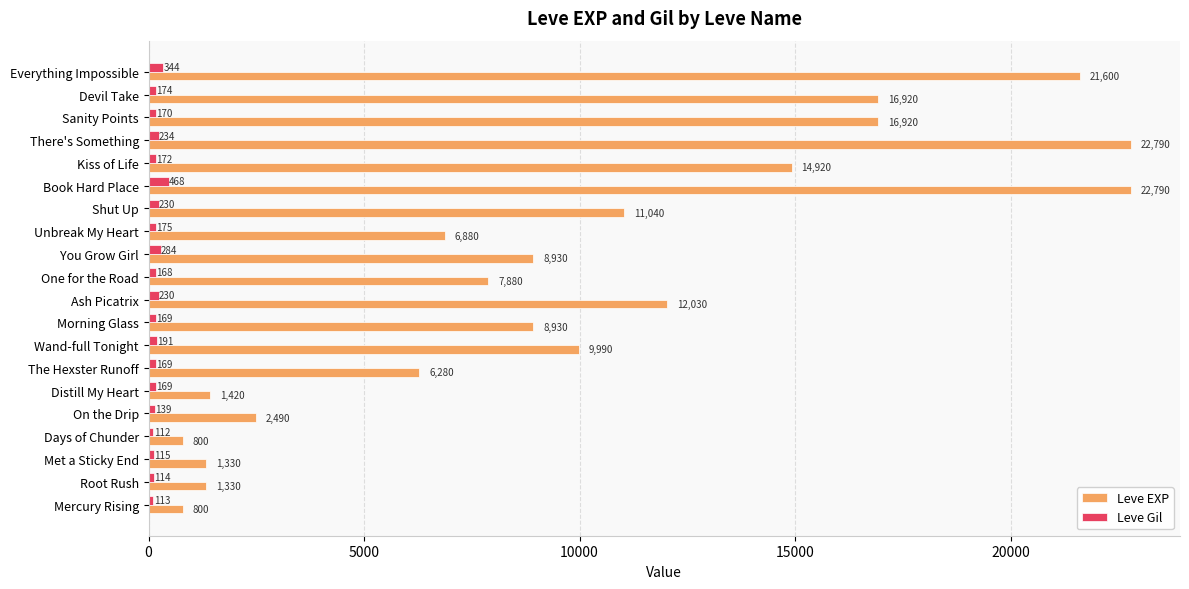

What is the sum of the Leve EXP values at Shut Up and Mercury Rising?

11840